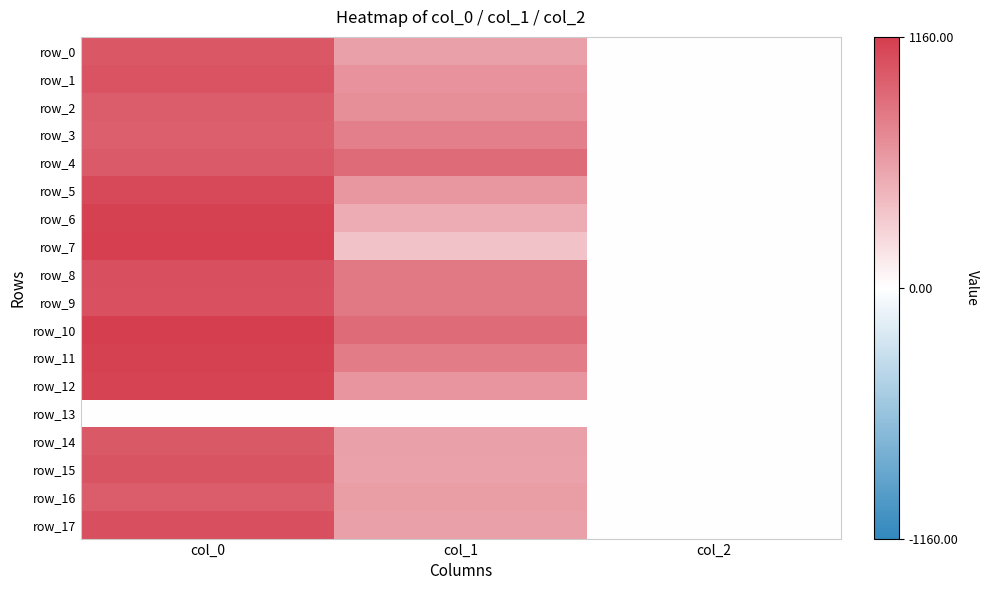

What is the difference between the row_7 values at col_0 and col_1?

782.2